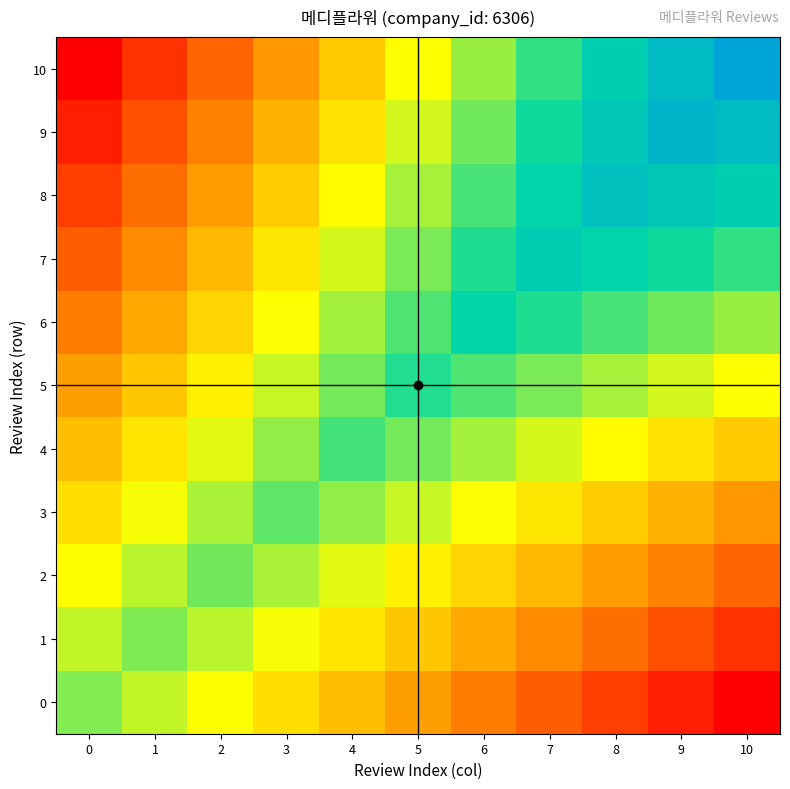

Which series changed the most between 0 and 5?

10